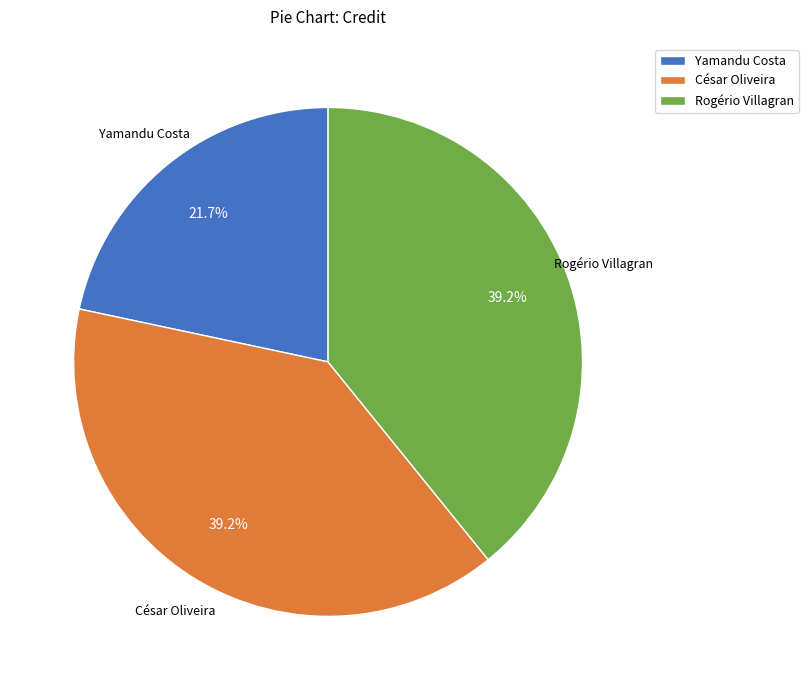

Which category has the smallest portion of the pie?

Yamandu Costa